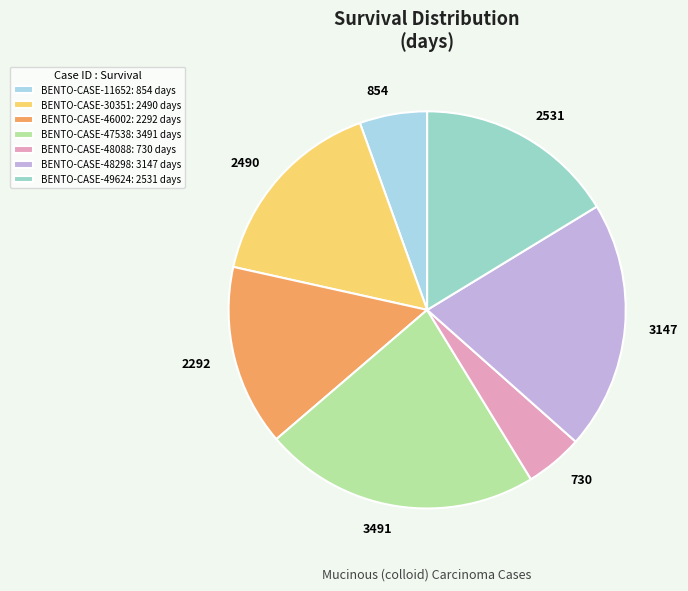

What is the smallest slice in the pie chart?

BENTO-CASE-48088